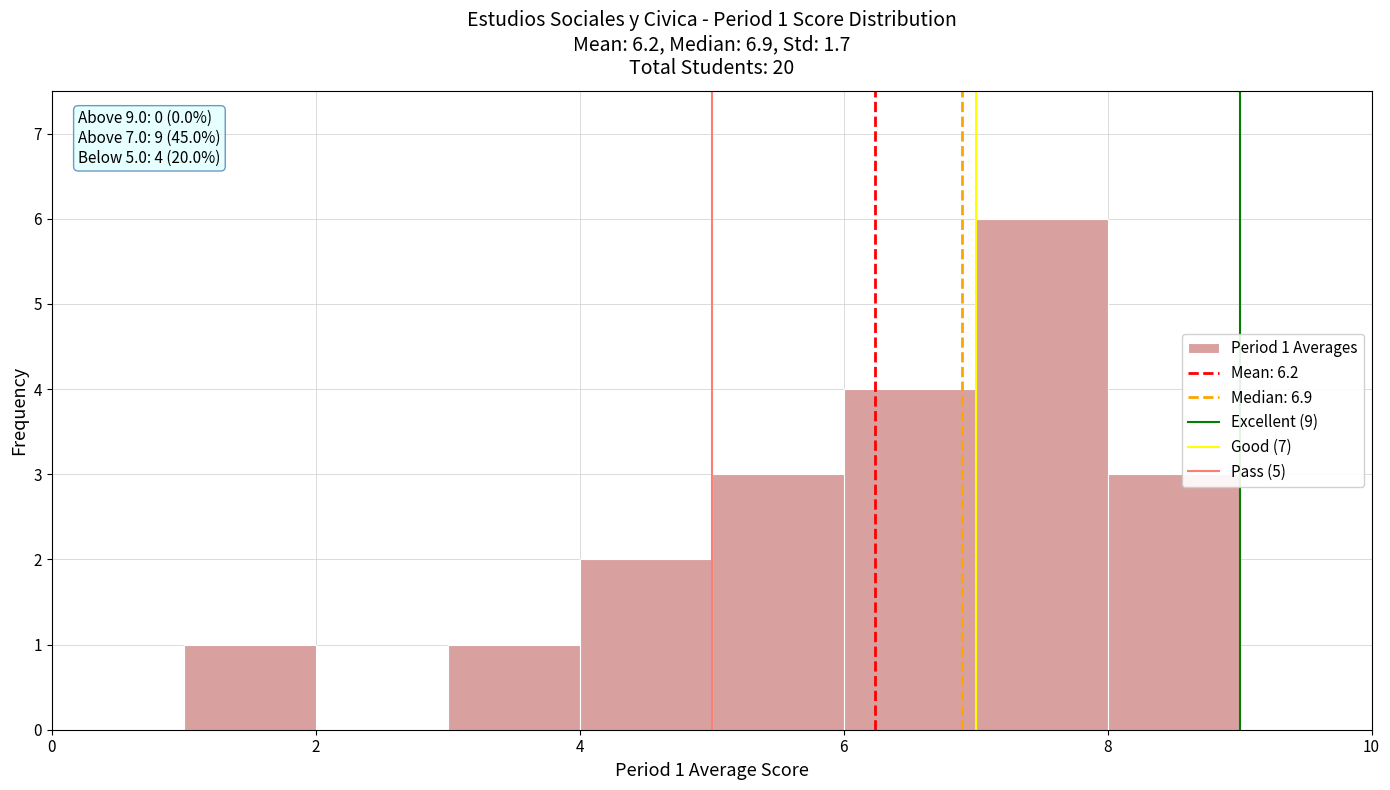

Over which range of the x-axis is the bar tallest?

7 to 8